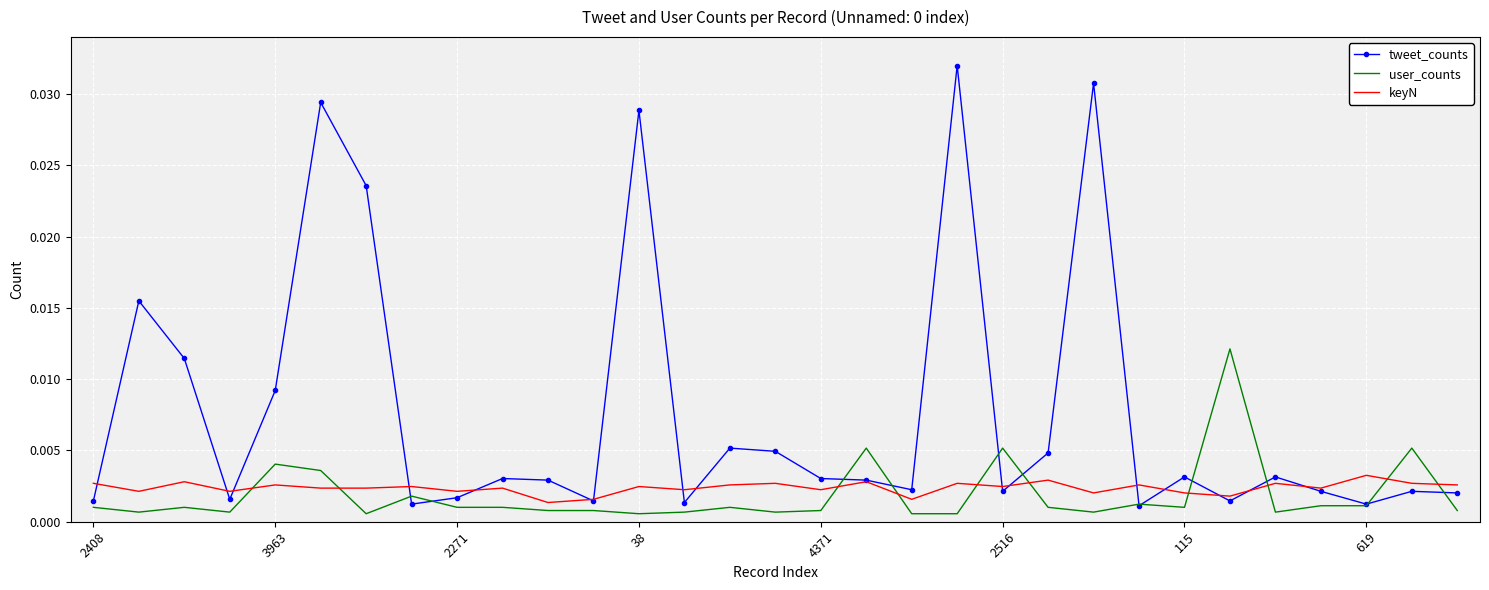

How many series are shown in this chart?

3